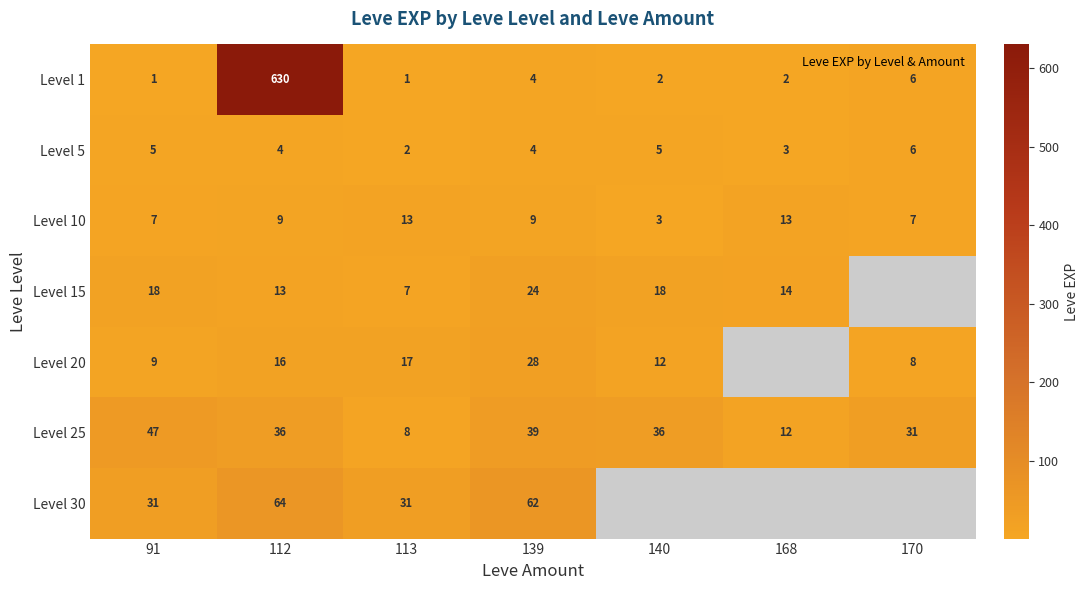

True or false: Level 25 has a value of 8.0 at 113.

True